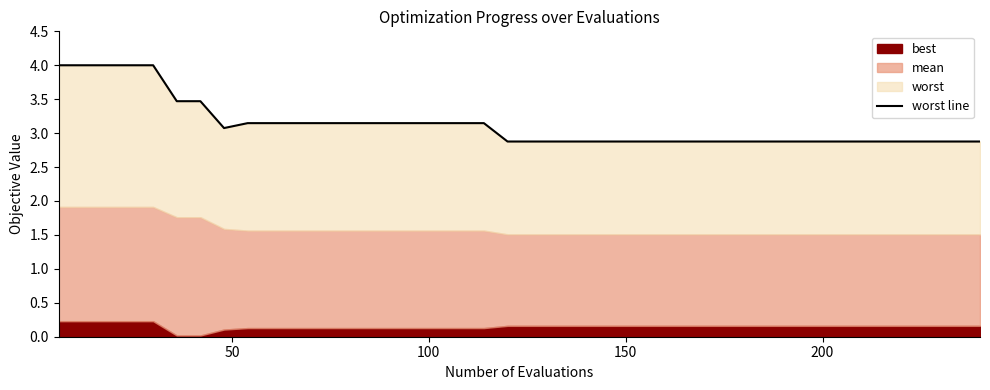

What is the sum of all values?

125.0